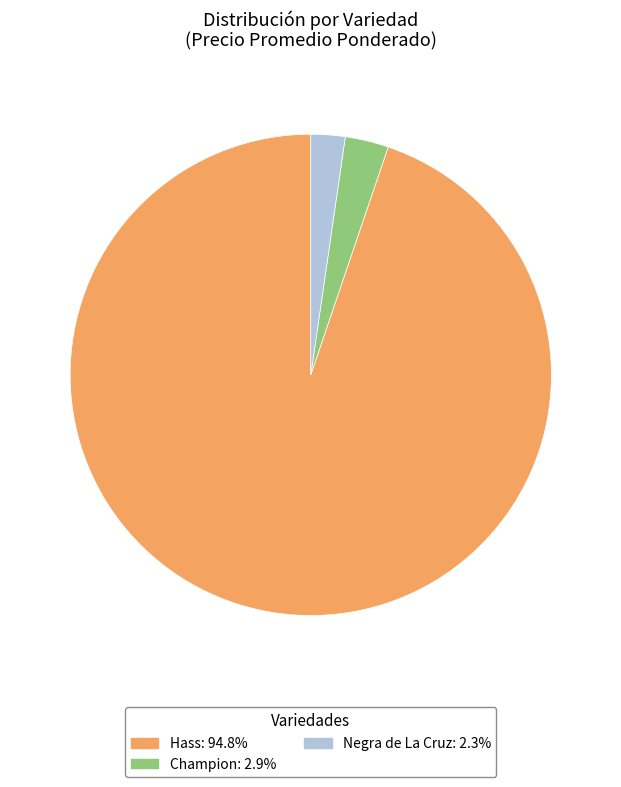

Is there any slice that represents more than half of the pie?

Yes